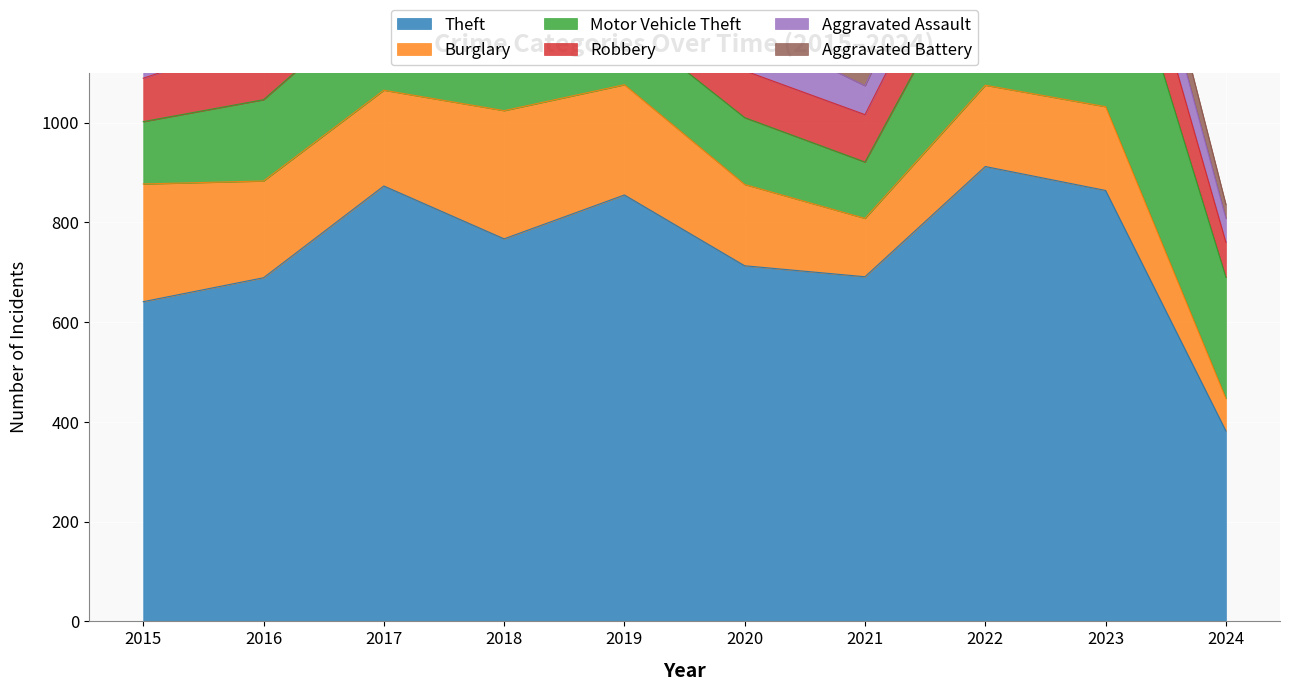

Which category has the lowest value in the Aggravated Battery series?

2024